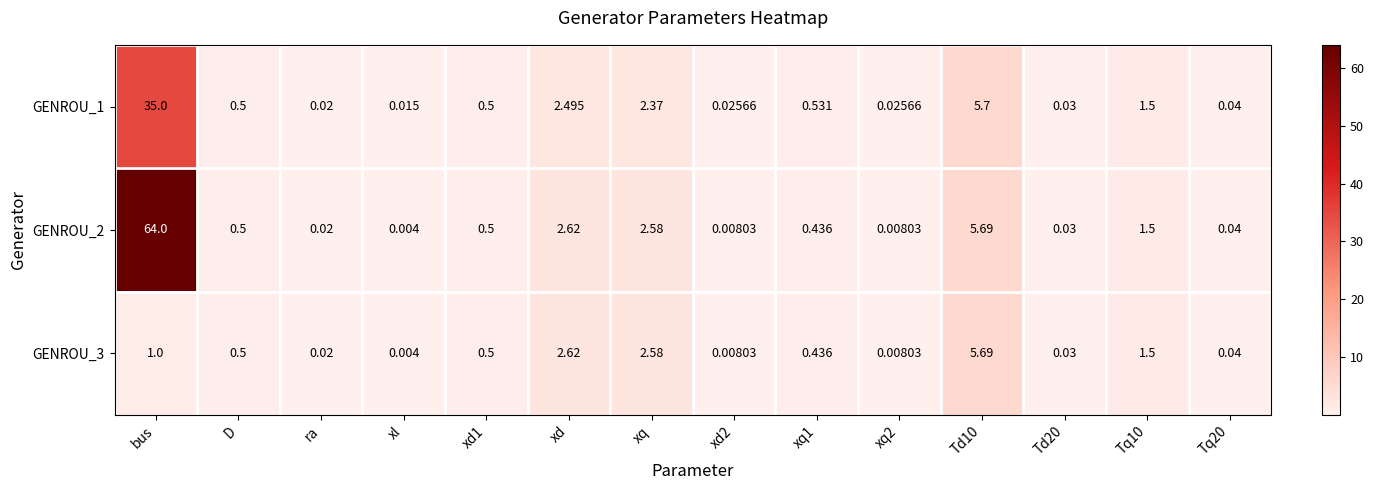

At which category does the chart reach its peak across all series?

bus